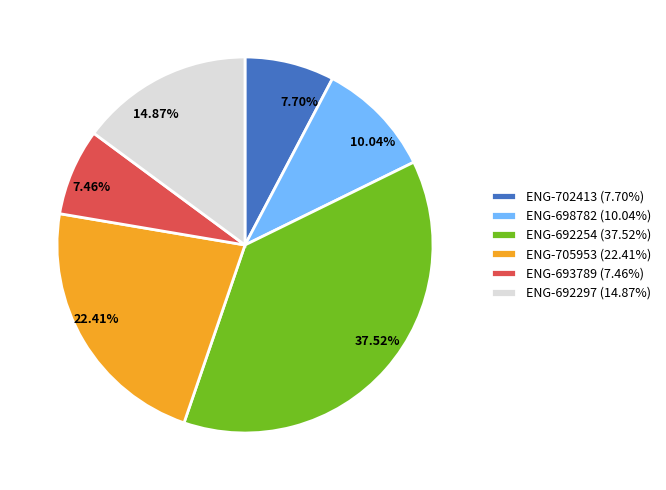

Is ENG-702413 the majority of the pie?

No